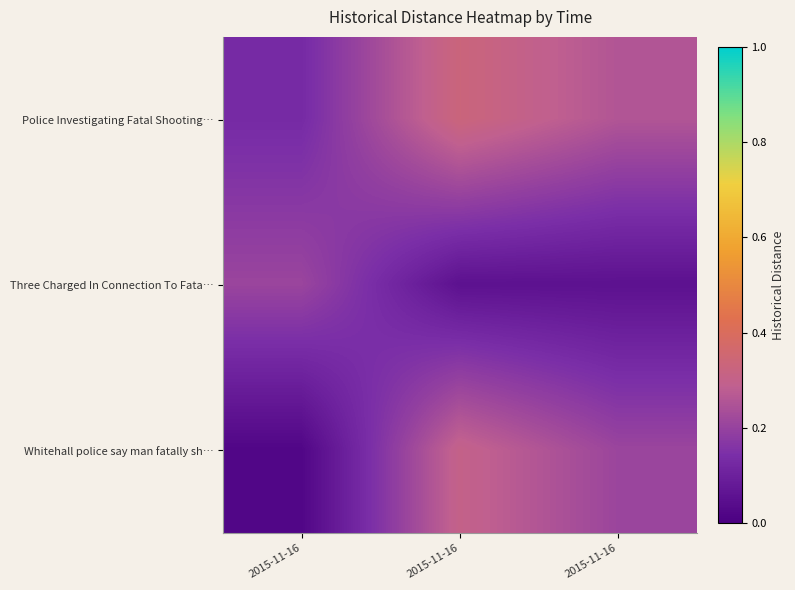

Reading left to right, what are all the values shown in this chart?

Police Investigating Fatal Shooting…: 2015-11-16=0.1	2015-11-16=0.3	2015-11-16=0.3
Three Charged In Connection To Fata…: 2015-11-16=0.2	2015-11-16=0.1	2015-11-16=0.1
Whitehall police say man fatally sh…: 2015-11-16=0.0	2015-11-16=0.3	2015-11-16=0.2